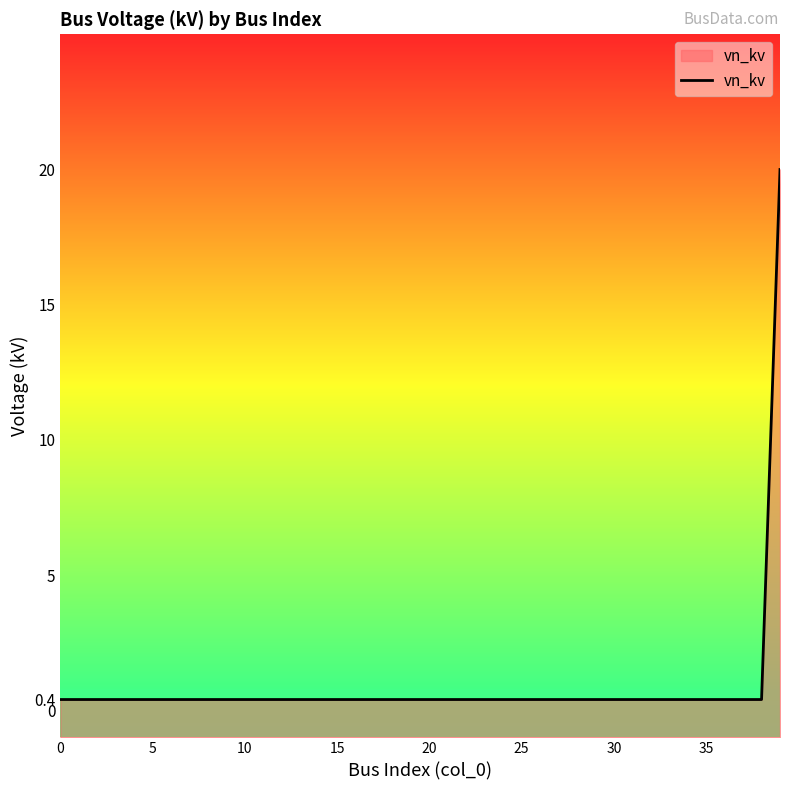

Does the chart display data point markers on the line(s)?

No